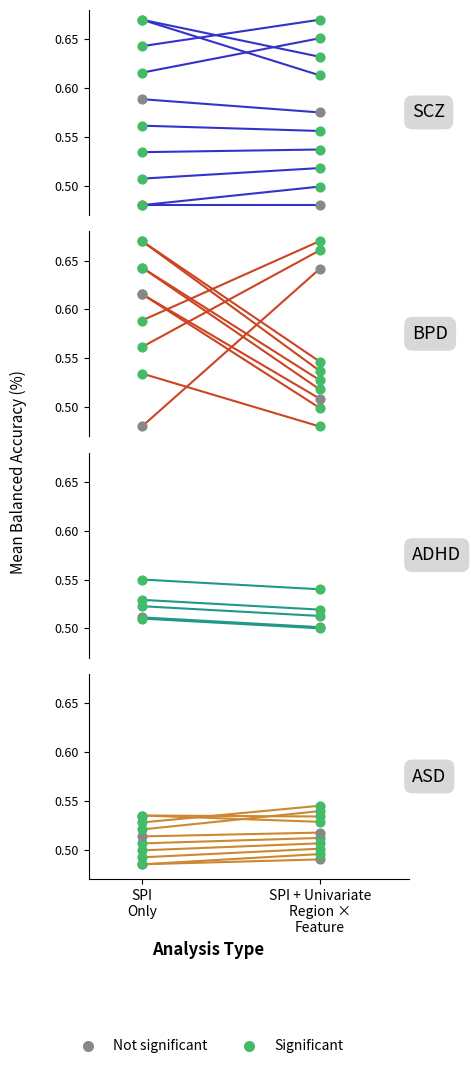

Is the value of line_3_0 at SPI
Only greater than the value of line_1_0 at SPI
Only?

Yes